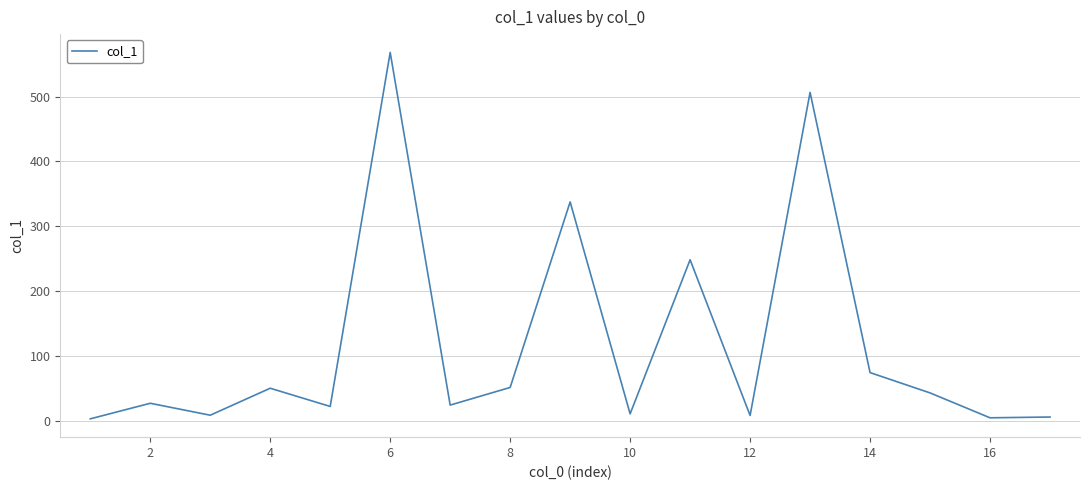

What is the greatest value displayed?

568.0